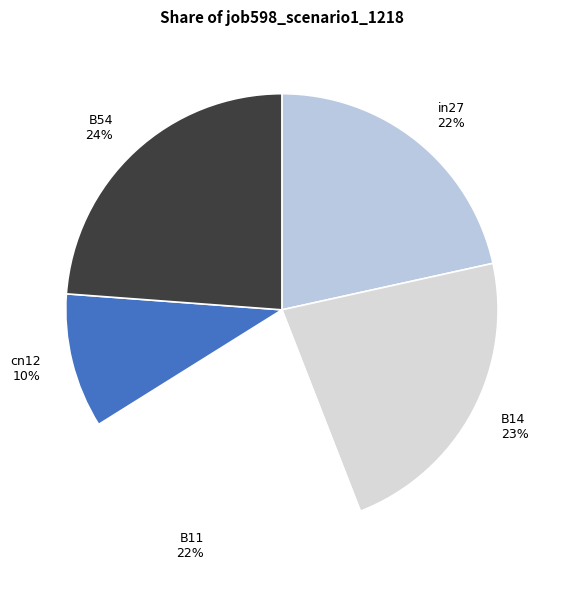

To the nearest percent, what portion does B54 represent?

24%